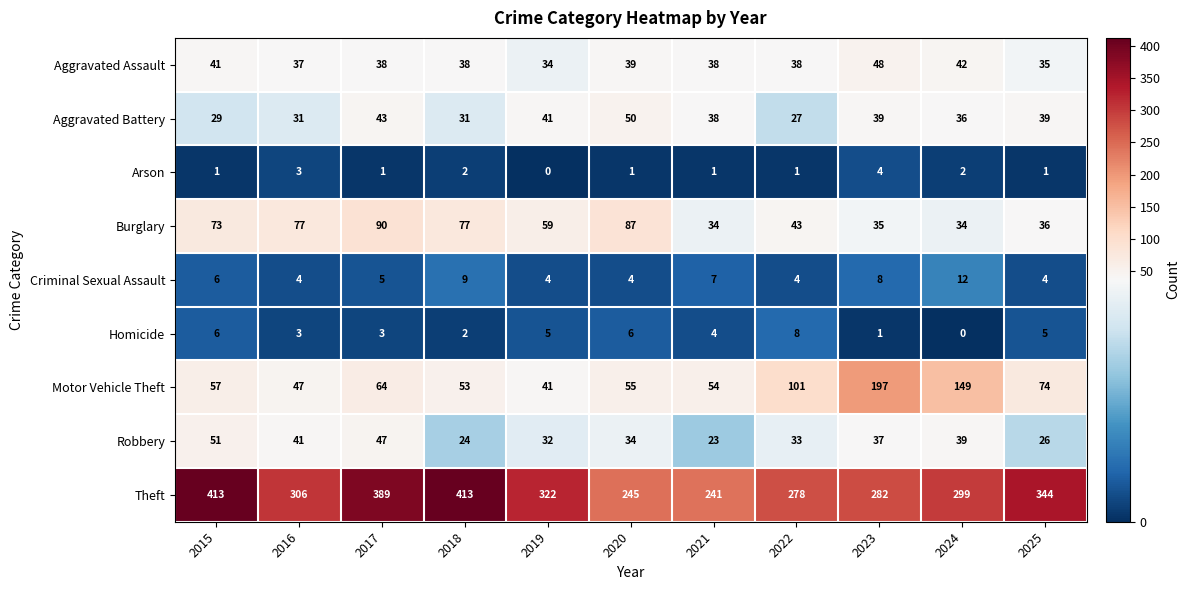

The value of Robbery at 2018 is 24. True or false?

True